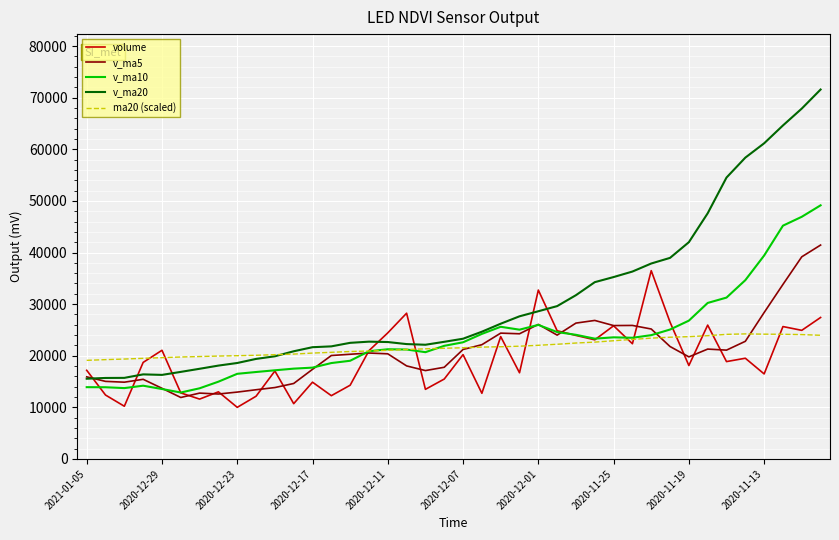

Which series has the largest range (max minus min)?

v_ma20